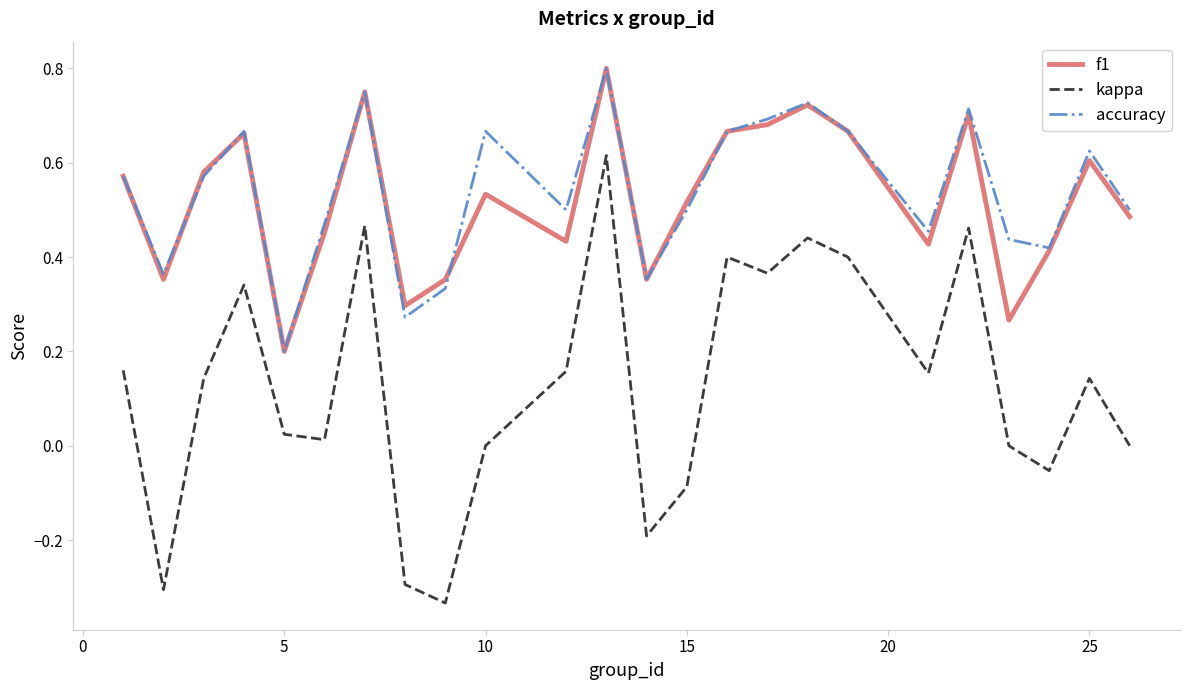

Which series has the largest range (max minus min)?

kappa